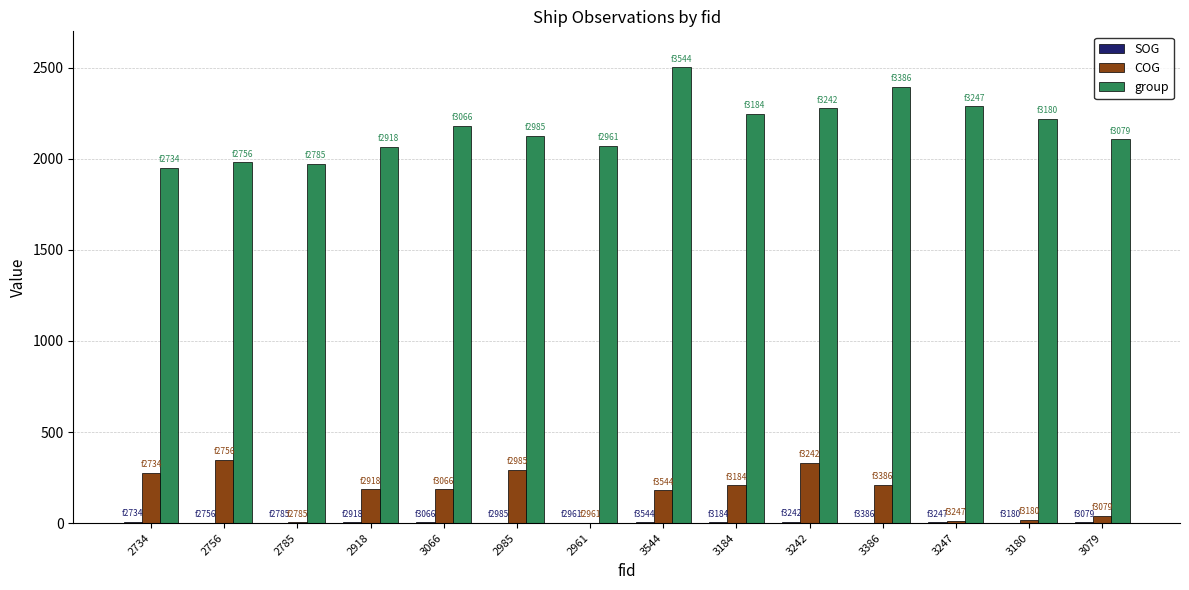

Between 2785 and 3066, which series saw the biggest shift?

group